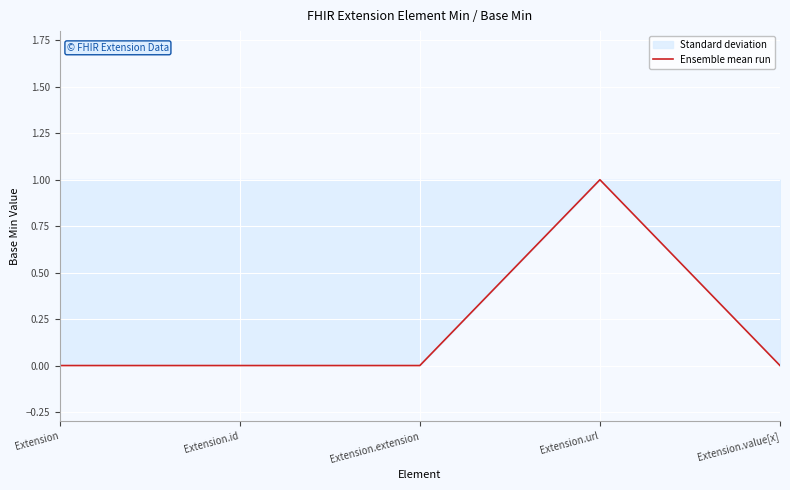

The value at Extension.id is 1. True or false?

False